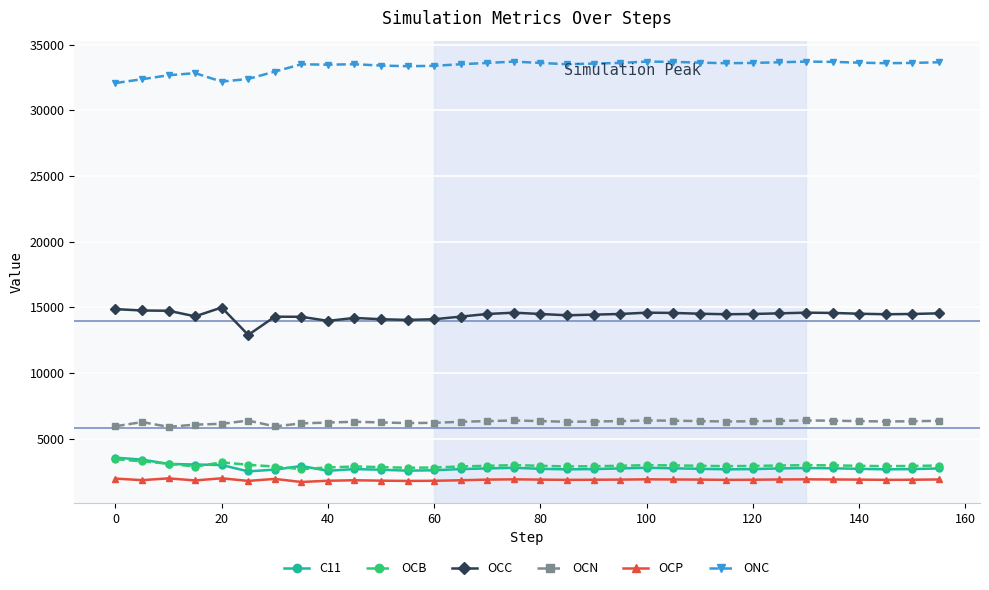

What is the minimum value for OCP?

1718.1